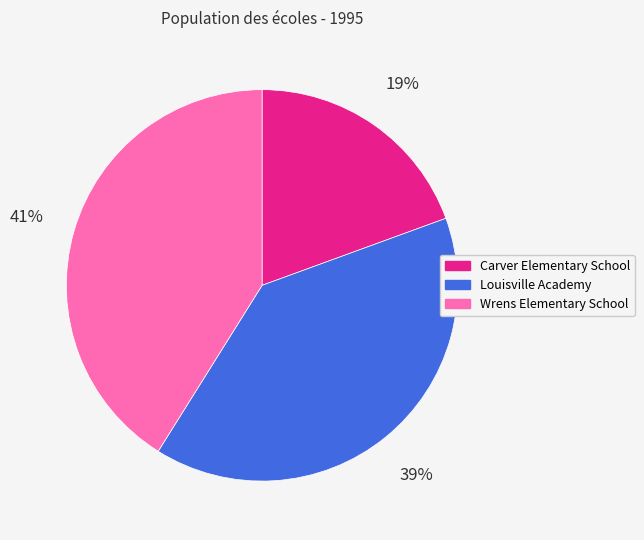

Is it true that Louisville Academy is 39% of the pie?

True